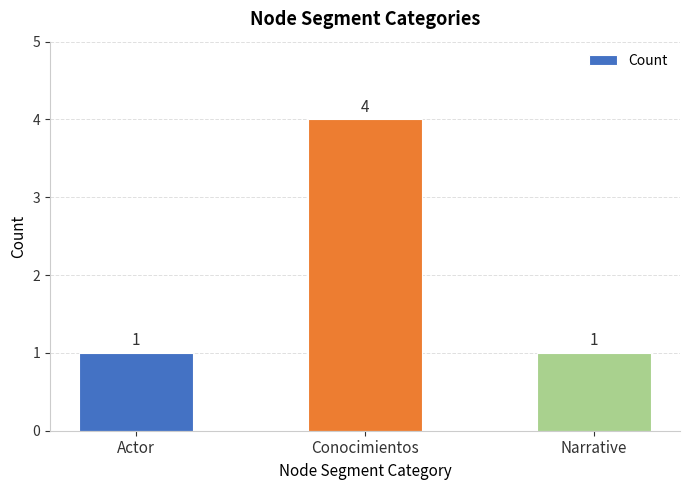

What is the average value?

2